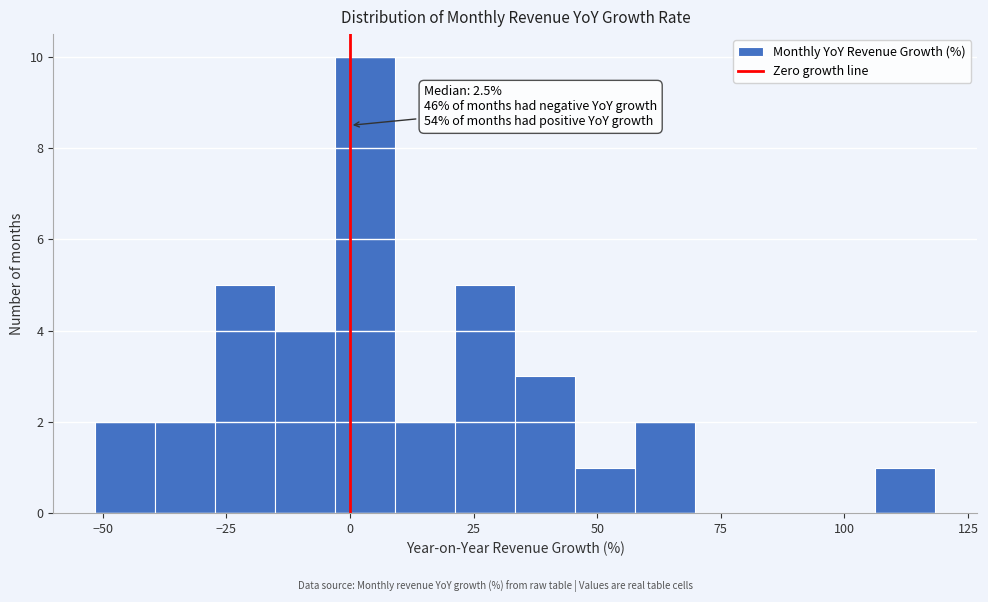

Around what value on the x-axis is the tallest bar? Give the approximate position of its centre, as read against the axis.

5